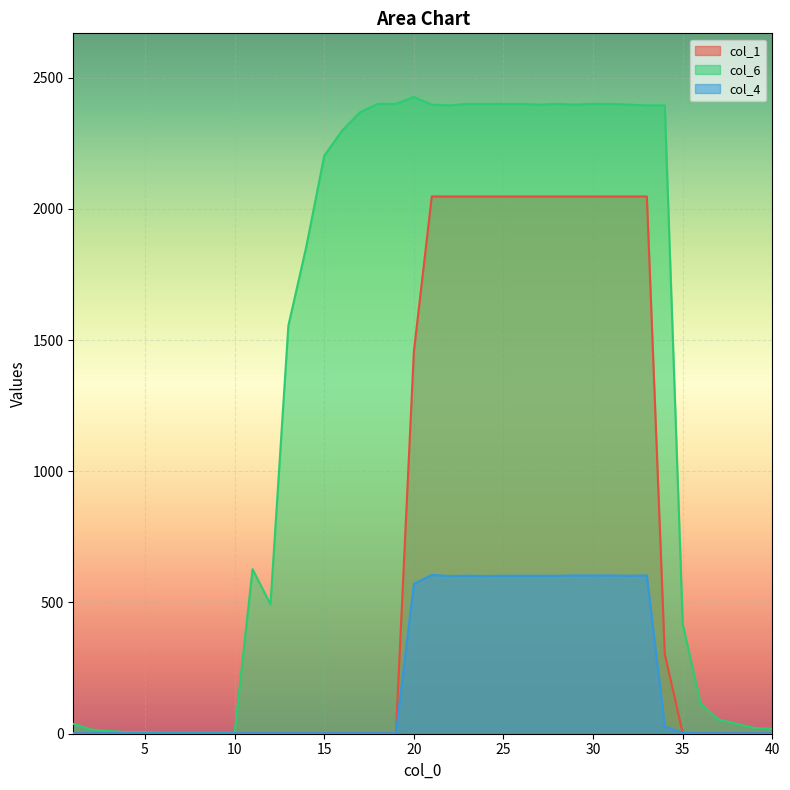

Rank the series by their maximum value, from highest to lowest.

col_6, col_1, col_4